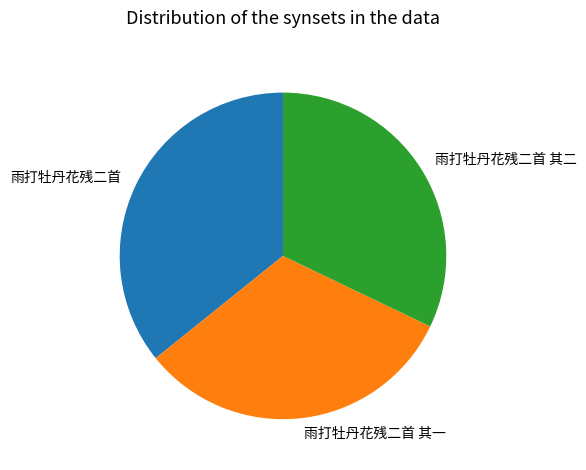

Which slice is the largest?

雨打牡丹花残二首